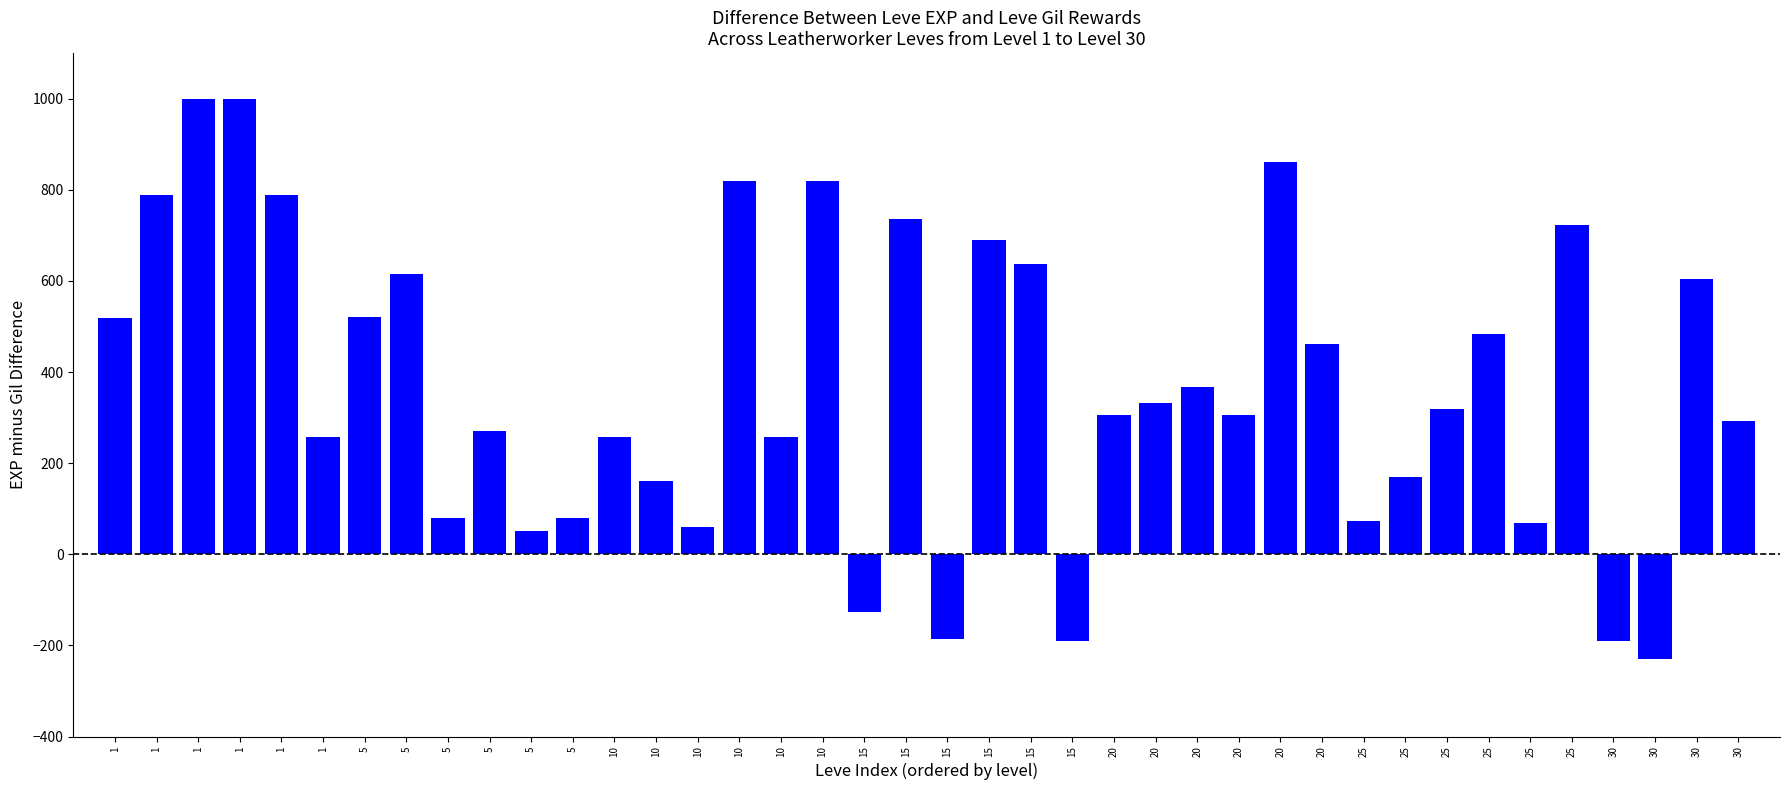

The chart shows a value of 1040 at 15. True or false?

False